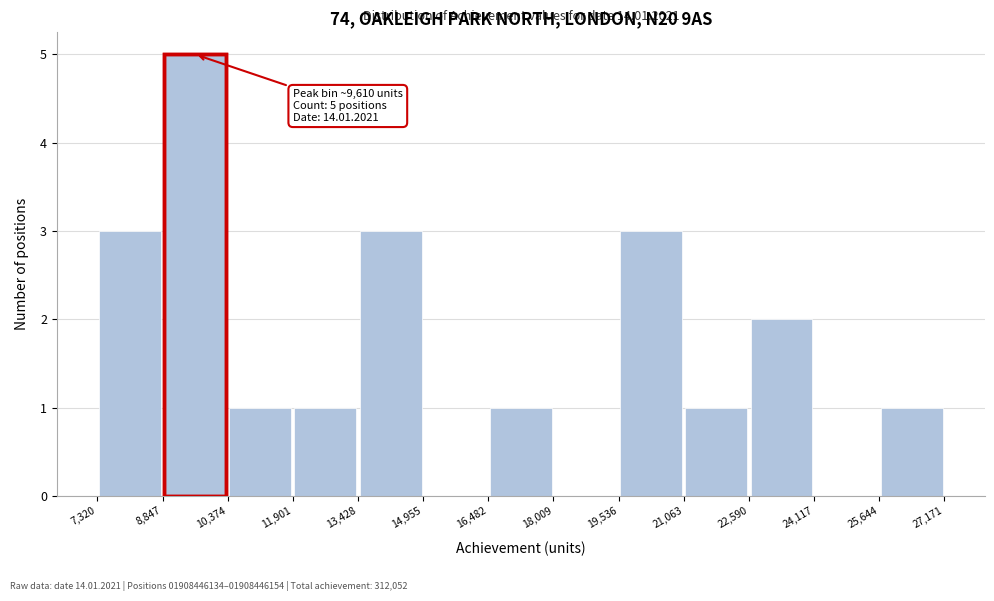

Over which range of the x-axis is the bar tallest?

8,847 to 10,374